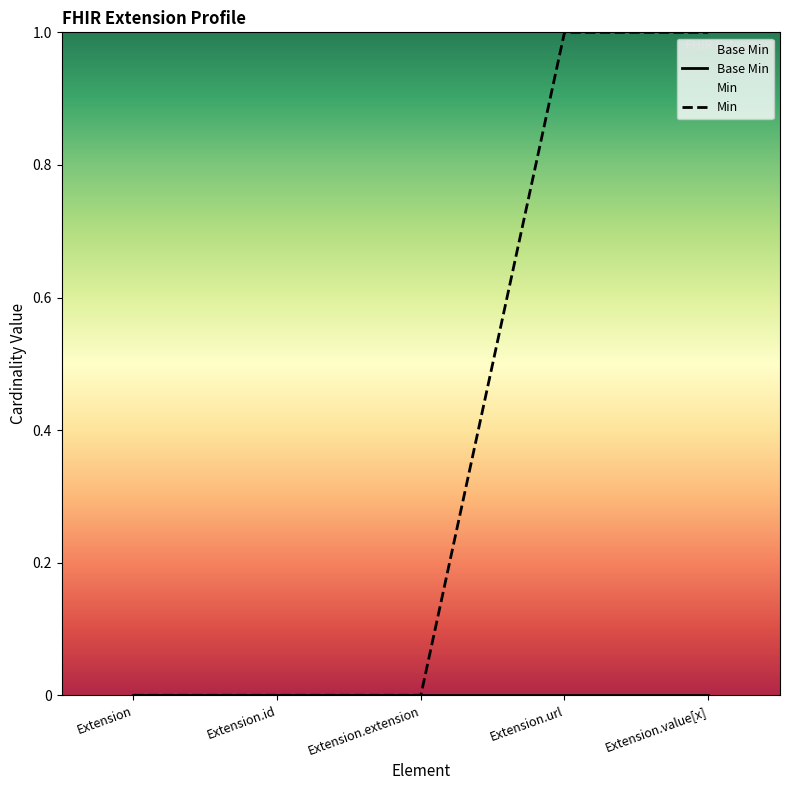

What is the label of the 3rd point from the right?

Extension.extension